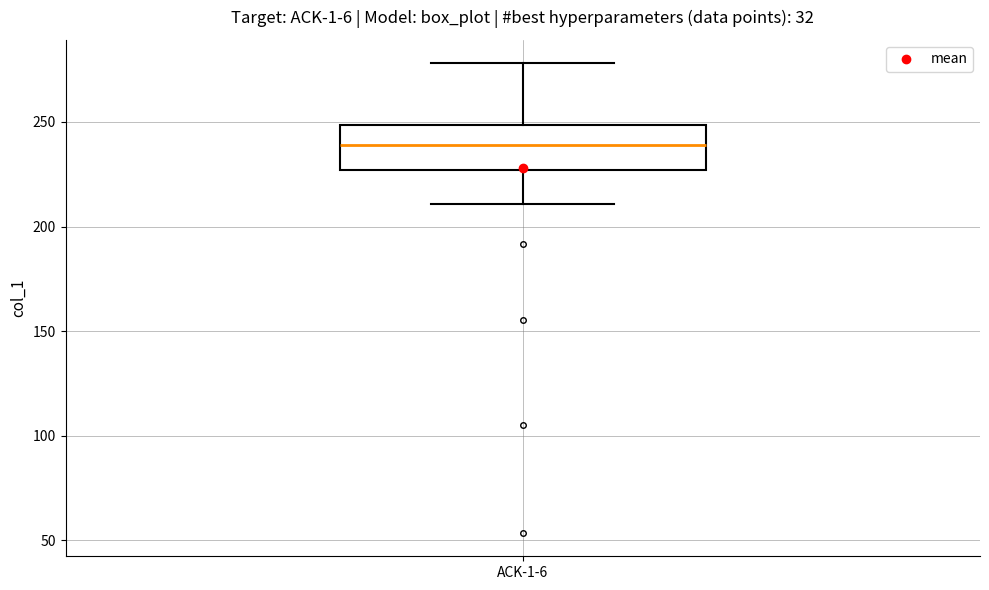

Transcribe this box plot: give where the median line is, the range the box spans, and where the two whiskers end, as read against the y-axis. The values are not printed on the chart, so give them approximately, as read against the axis.

median 240, box 225 to 250, whiskers 210 to 280